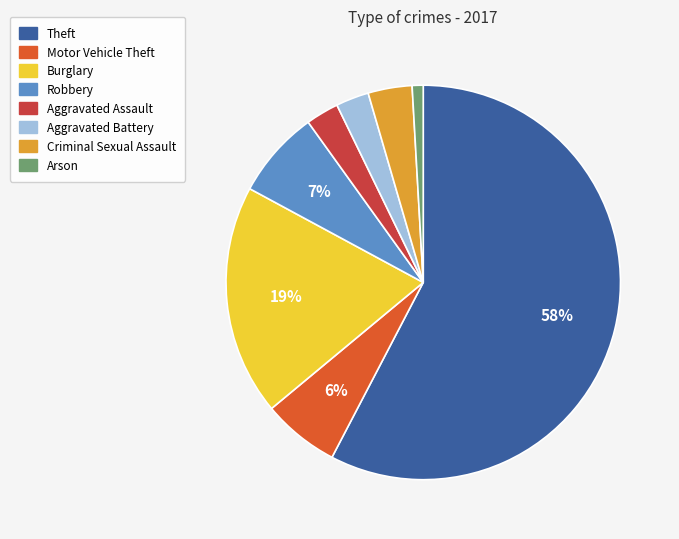

Is it true that Burglary is 4% of the pie?

False